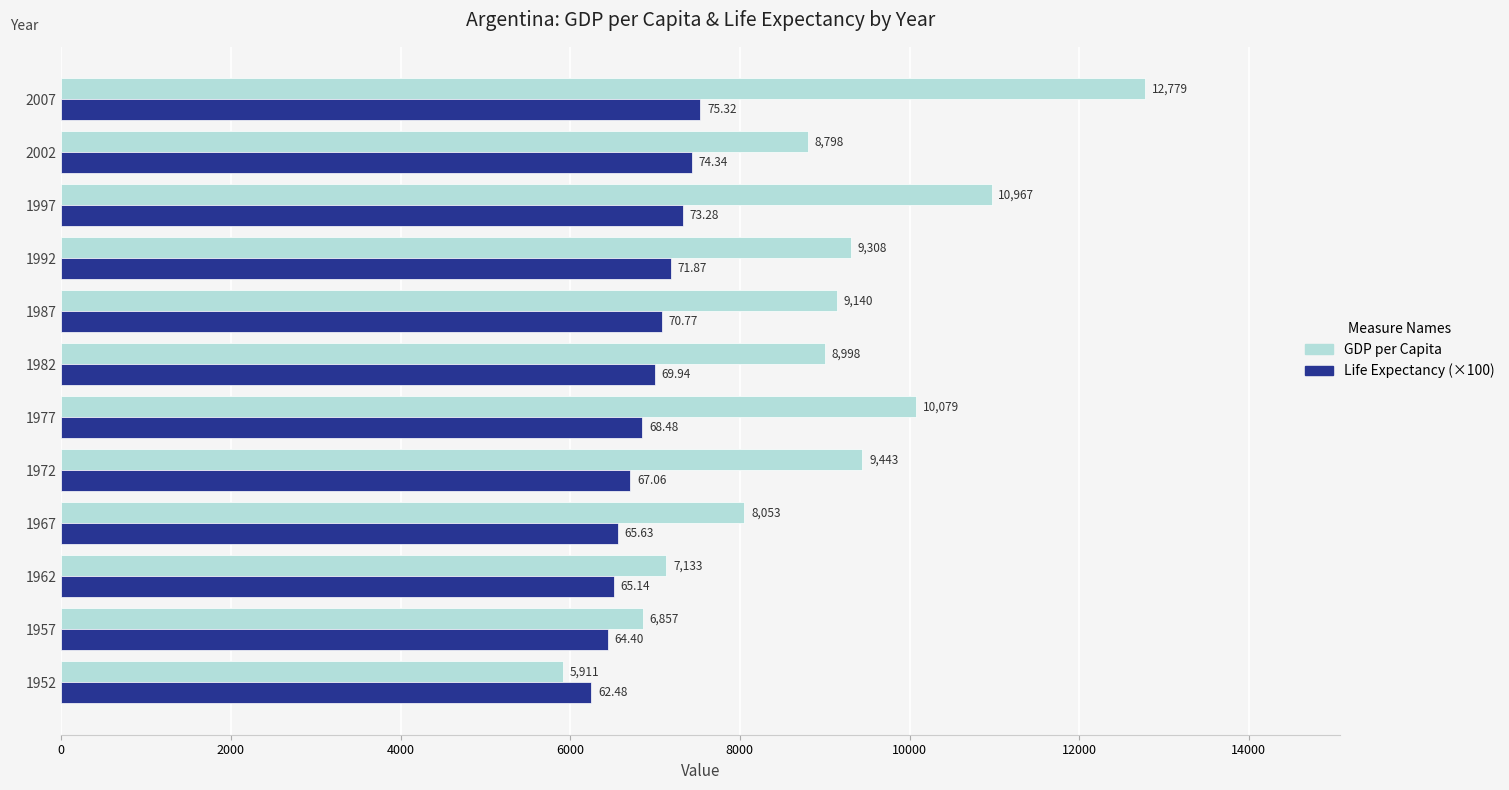

What is the difference between the maximum and minimum values in the Life Expectancy (×100) series?

1283.5